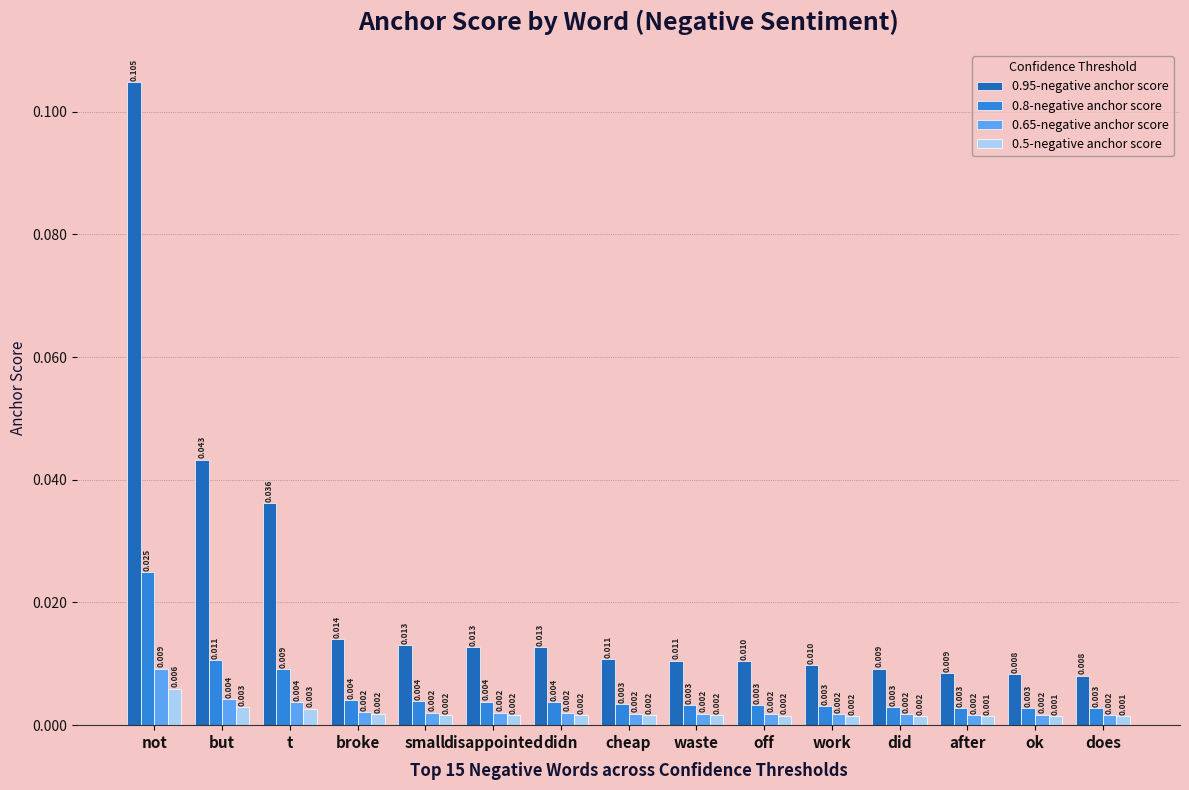

What position from the left is off?

10